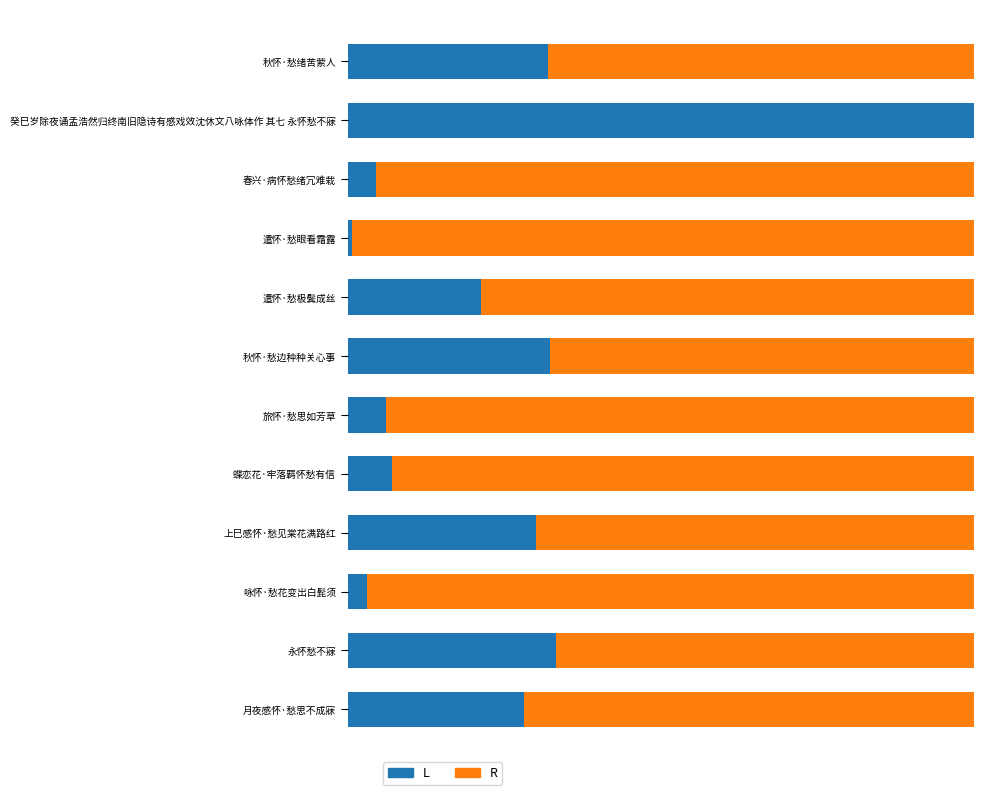

What are all the series names shown in the legend?

L, R